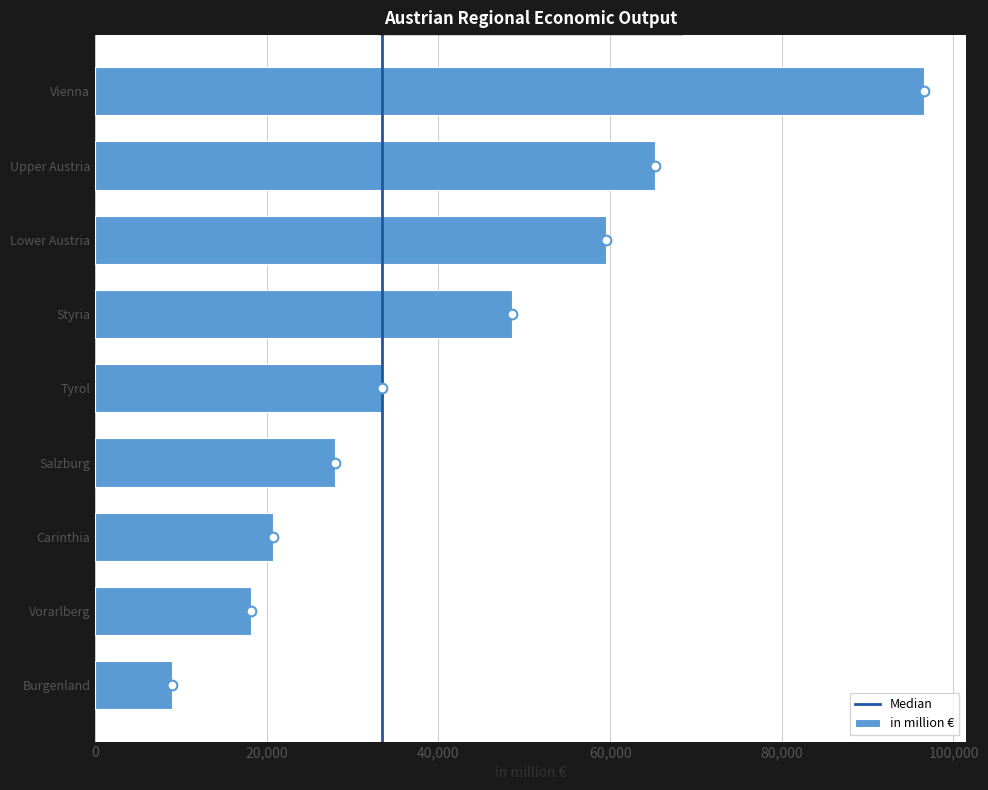

How many bars are there in total?

9